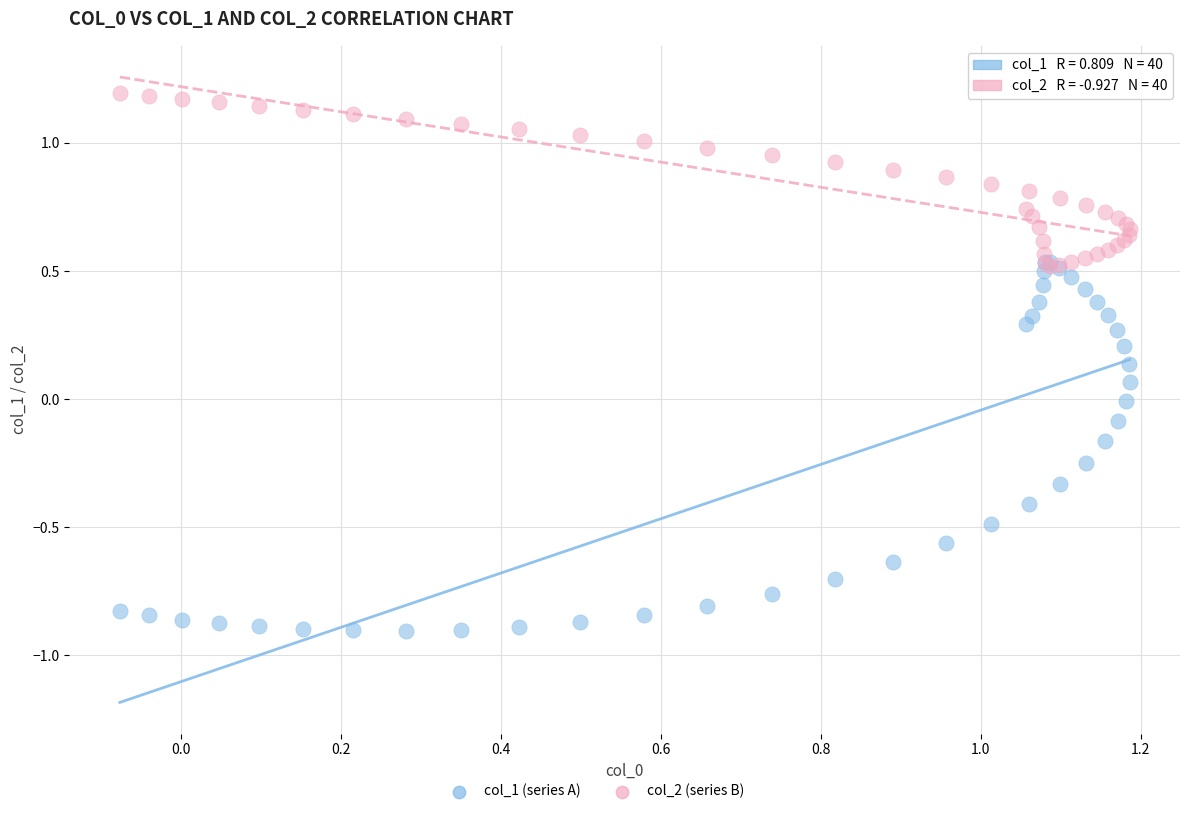

Which series reaches the maximum Y coordinate?

col_2 (series B)